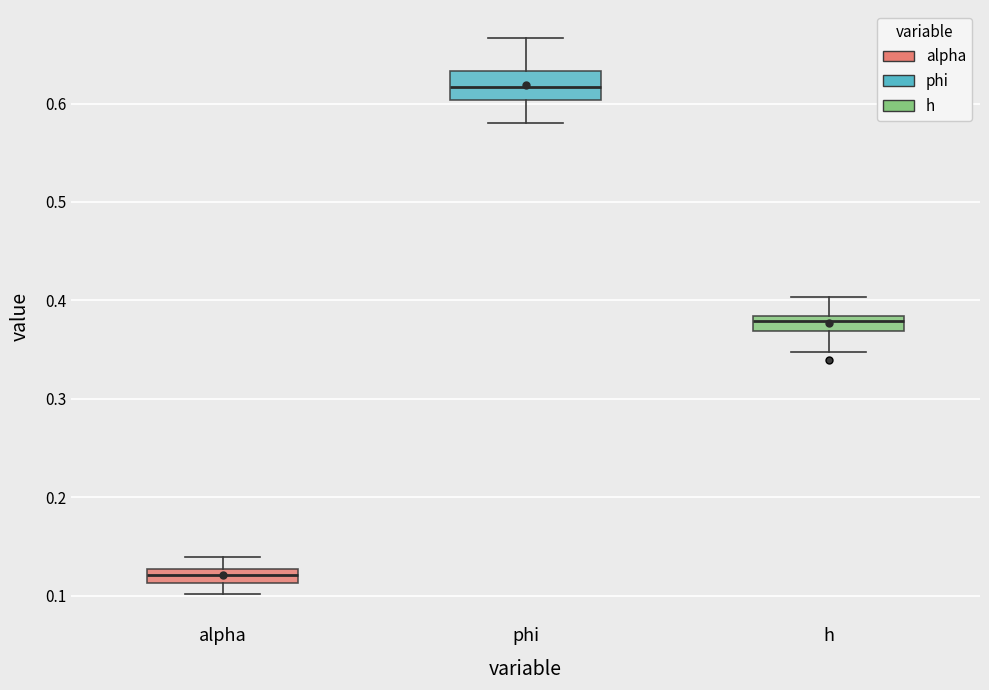

Which box is the tallest, from its lower edge to its upper edge?

phi